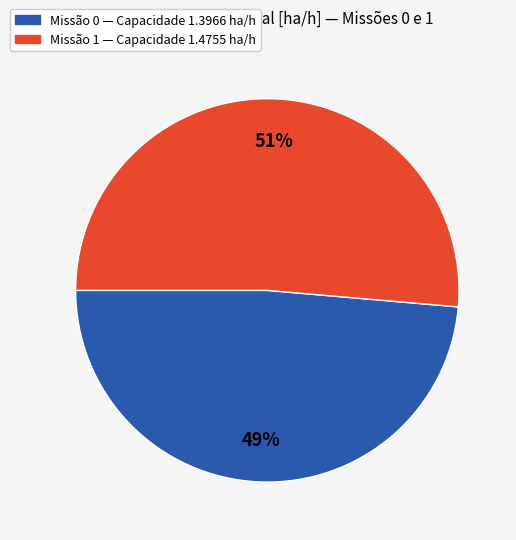

Between Missão 0 — Capacidade 1.3966 ha/h and Missão 1 — Capacidade 1.4755 ha/h, which is larger?

Missão 1 — Capacidade 1.4755 ha/h